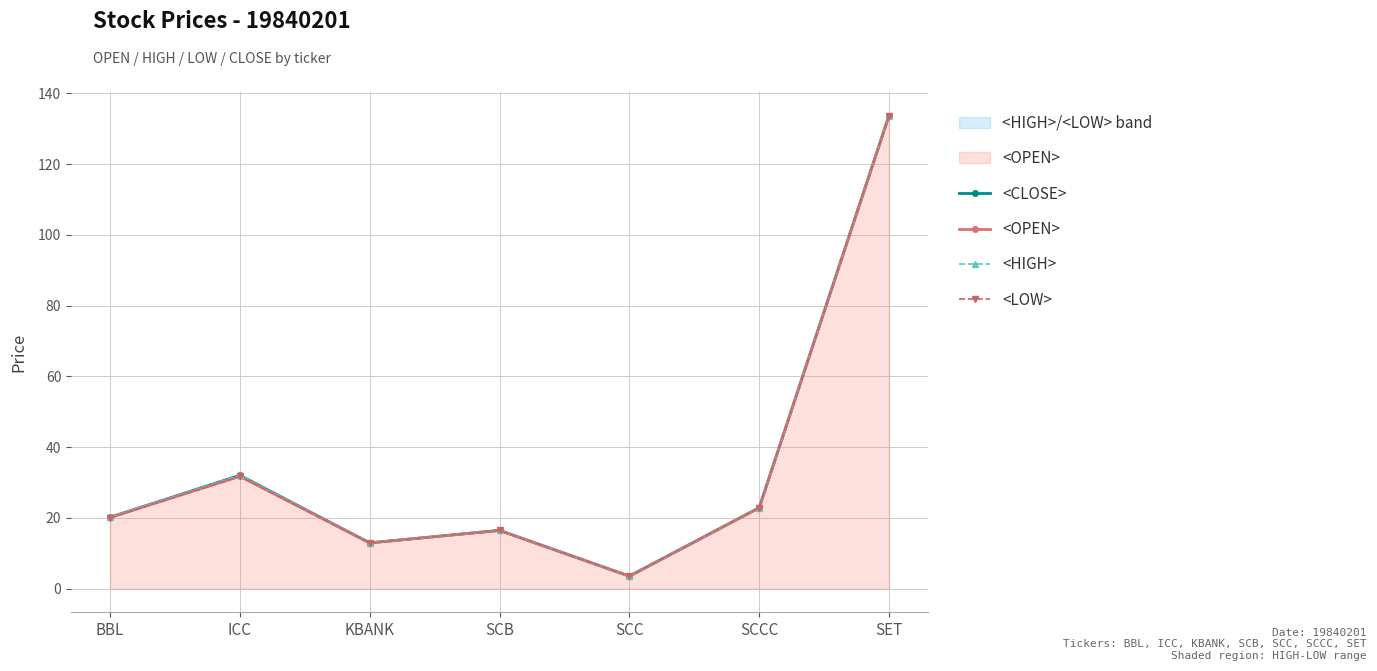

List the series in order of their peak value, lowest first.

<CLOSE>, <OPEN>, <HIGH>, <LOW>